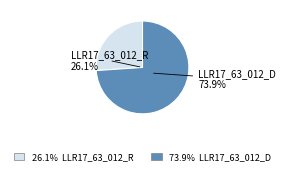

Is LLR17_63_012_R the majority of the pie?

No